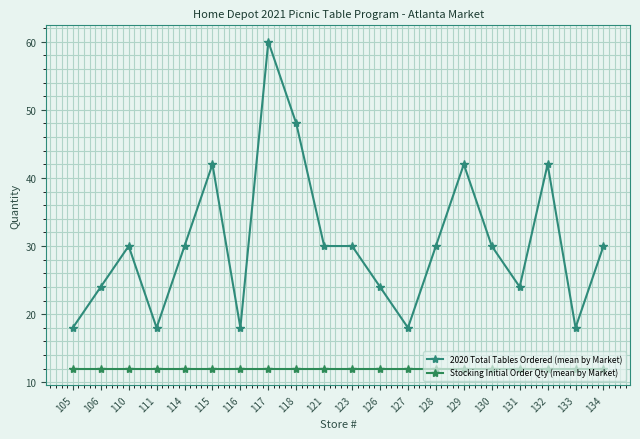

Does the chart have visible grid lines?

Yes